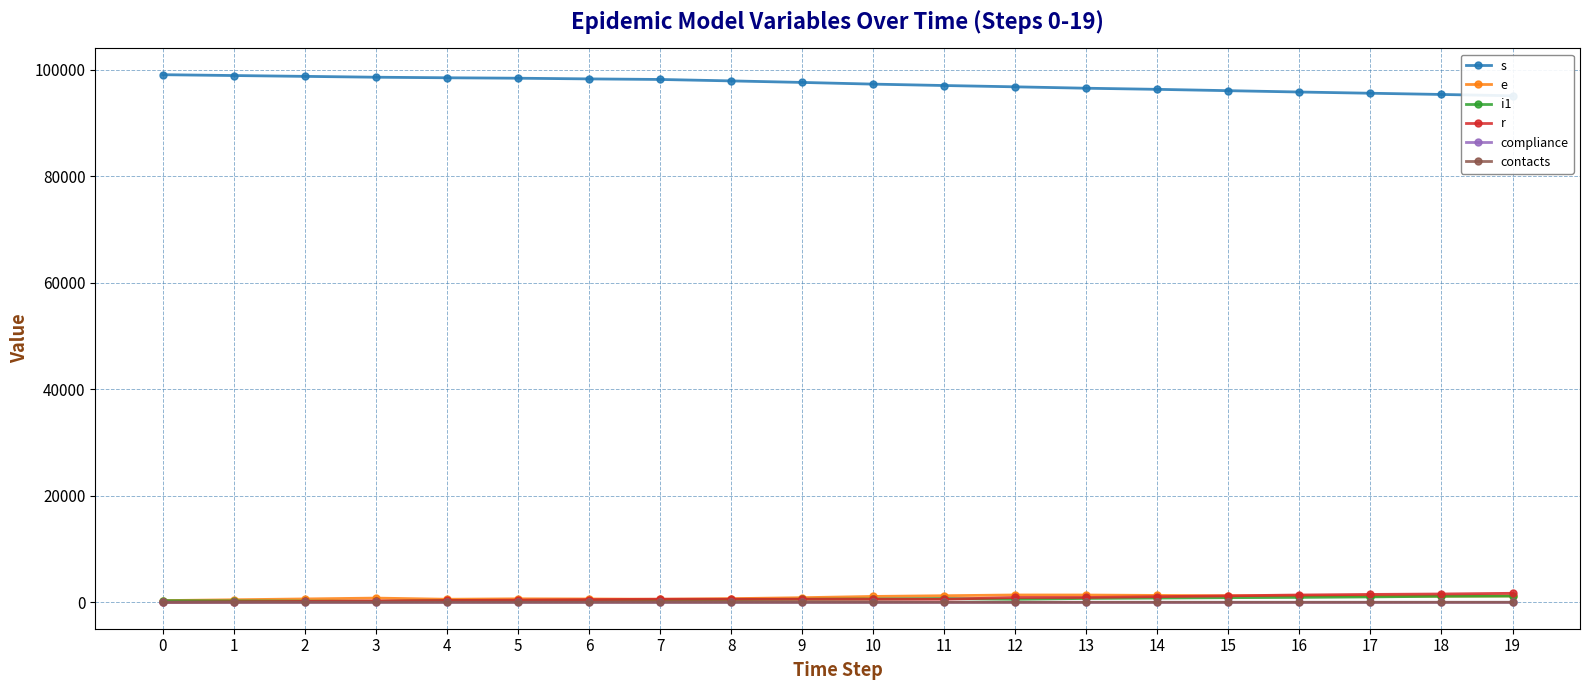

Reading left to right, transcribe all the data shown in this chart.

s: 99075.0	98918.0	98762.0	98603.0	98497.0	98415.0	98286.0	98182.0	97911.0	97624.0	97306.0	97043.0	96798.0	96535.0	96326.0	96076.0	95824.0	95594.0	95365.0	95117.0
e: 326.0	483.0	639.0	798.0	578.0	660.0	632.0	580.0	692.0	873.0	1109.0	1243.0	1384.0	1376.0	1298.0	1230.0	1219.0	1204.0	1170.0	1209.0
i1: 313.0	267.0	227.0	176.0	332.0	288.0	336.0	411.0	515.0	575.0	625.0	713.0	567.0	735.0	805.0	879.0	928.0	1018.0	1142.0	1182.0
r: 0.0	94.0	173.0	265.0	346.0	419.0	510.0	586.0	586.0	586.0	586.0	586.0	909.0	913.0	1068.0	1222.0	1380.0	1486.0	1568.0	1698.0
compliance: 0.9	0.9	0.9	0.9	0.9	0.9	0.9	0.9	0.9	0.9	0.9	0.9	0.9	0.9	0.9	0.9	0.8	0.8	0.8	0.8
contacts: 9.6	9.6	9.6	9.6	9.6	9.6	9.6	9.6	9.6	9.6	9.6	9.6	9.6	9.6	9.7	9.8	9.8	9.8	9.9	9.9